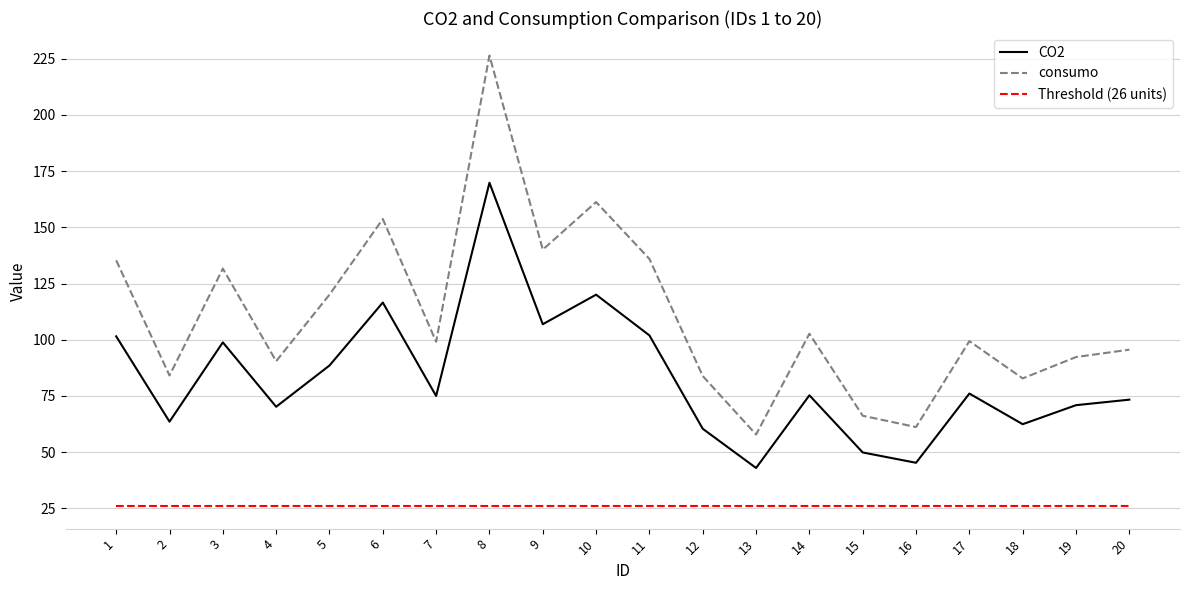

Which series has the largest range (max minus min)?

consumo